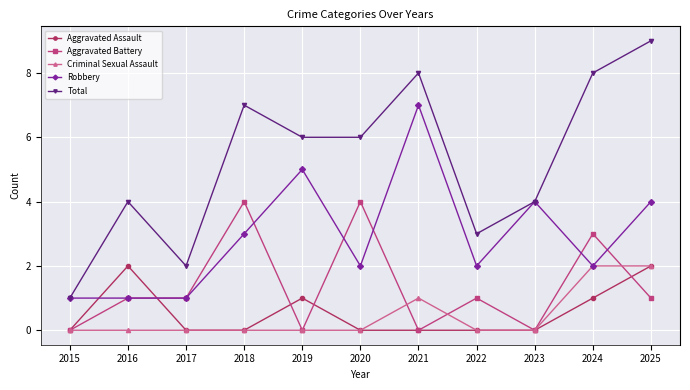

What are all the series names shown in the legend?

Aggravated Assault, Aggravated Battery, Criminal Sexual Assault, Robbery, Total